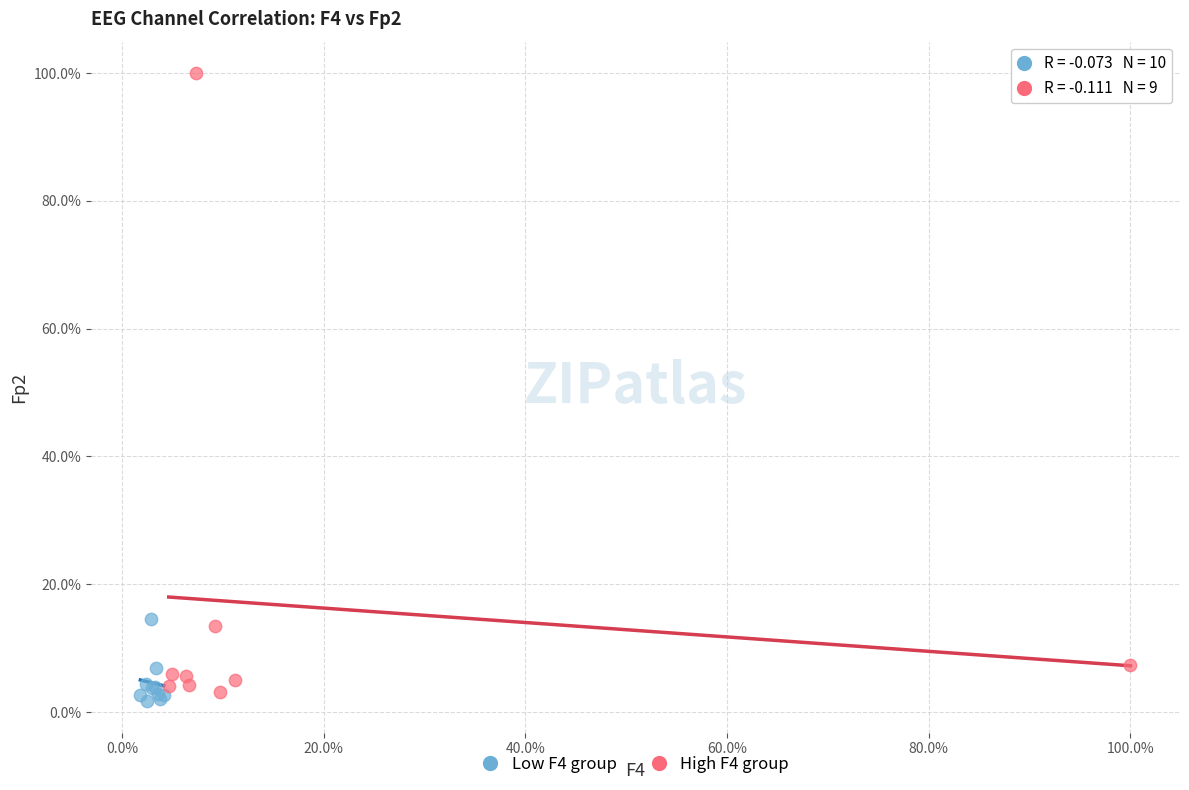

What are all the series names shown in the legend?

Low F4 group, High F4 group